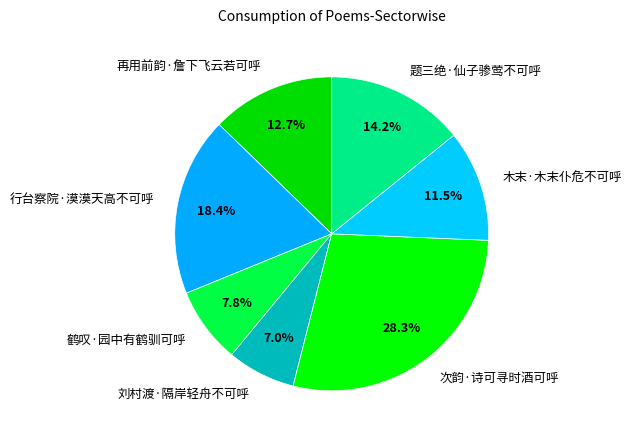

Rank the categories by value from lowest to highest.

刘村渡·隔岸轻舟不可呼, 鹤叹·园中有鹤驯可呼, 木末·木末仆危不可呼, 再用前韵·詹下飞云若可呼, 题三绝·仙子骖莺不可呼, 行台察院·漠漠天高不可呼, 次韵·诗可寻时酒可呼